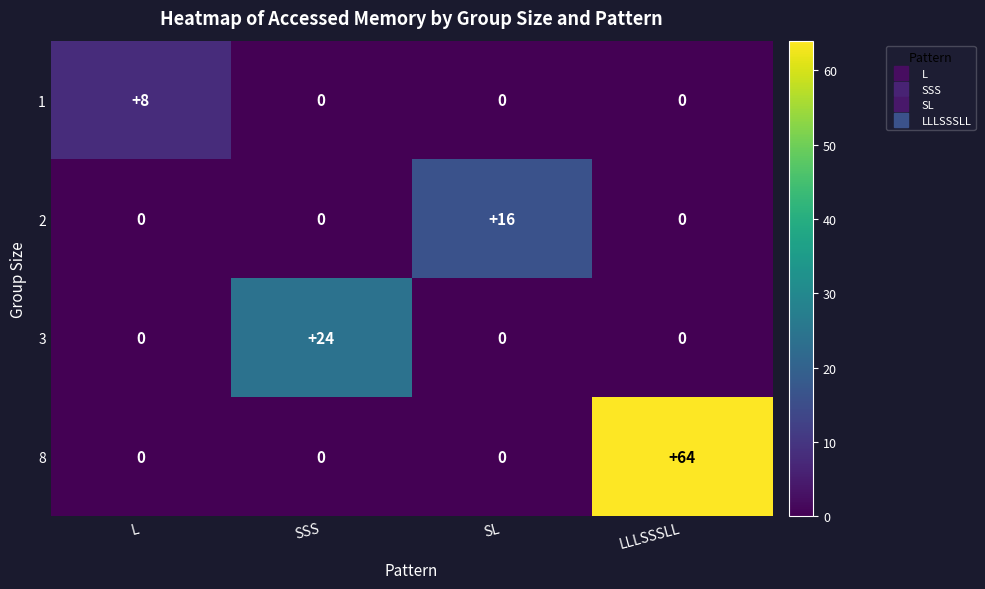

Which series changed the most between SL and LLLSSSLL?

8